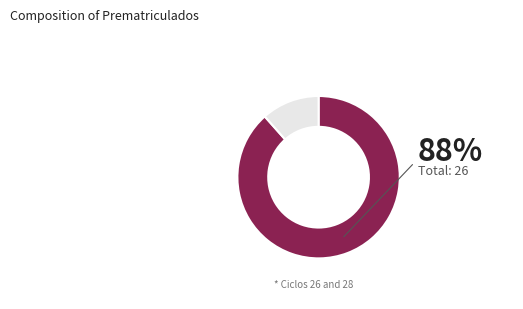

Is there any slice that represents more than half of the pie?

Yes